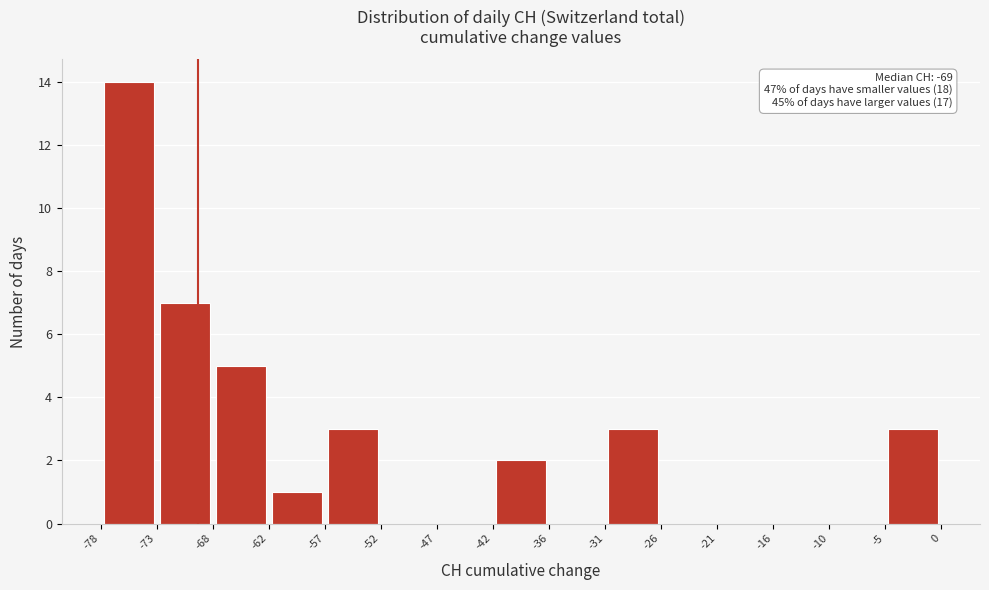

Over which range of the x-axis is the bar tallest?

-78 to -73